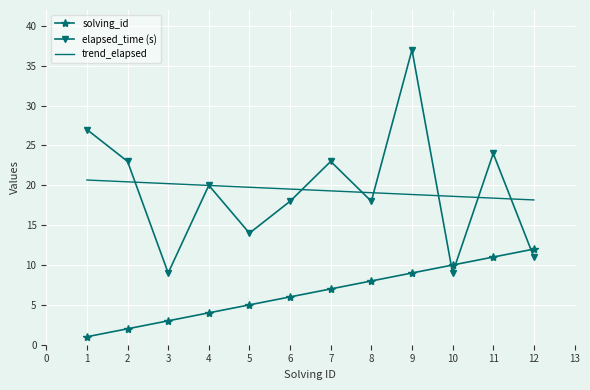

Which series changed the most between 4 and 5?

elapsed_time (s)